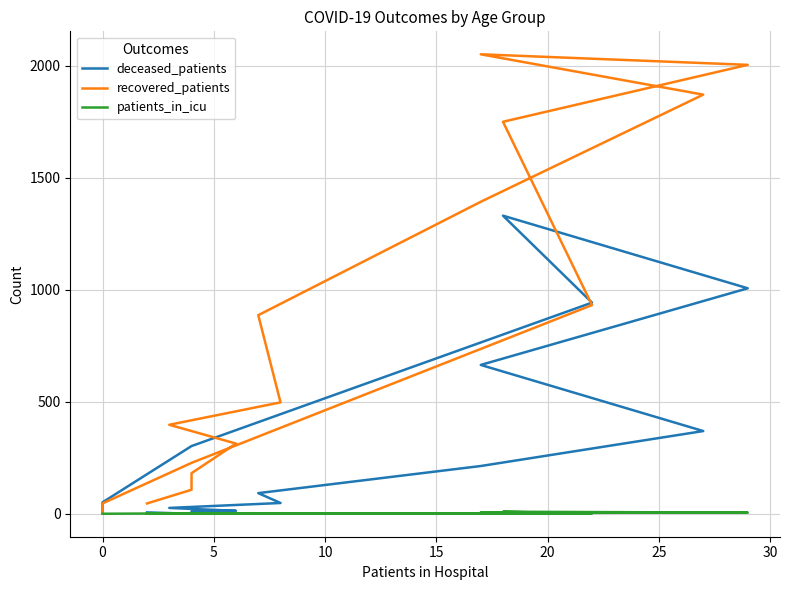

What is the difference between the highest and lowest values at 20?

496